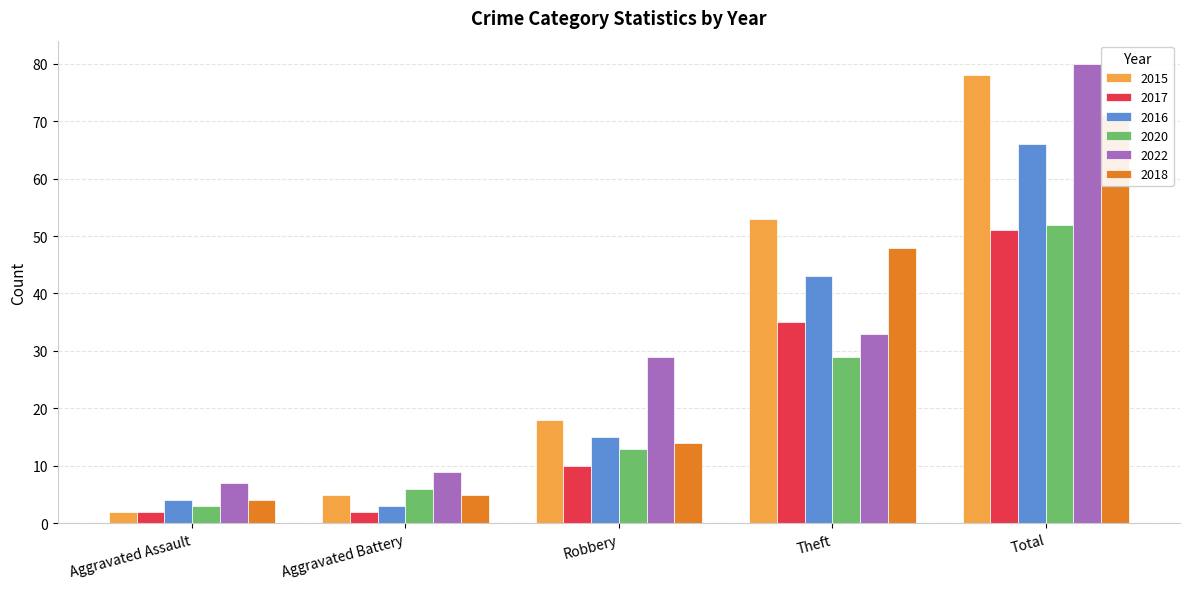

Rank the series by their maximum value, from lowest to highest.

2017, 2020, 2016, 2018, 2015, 2022